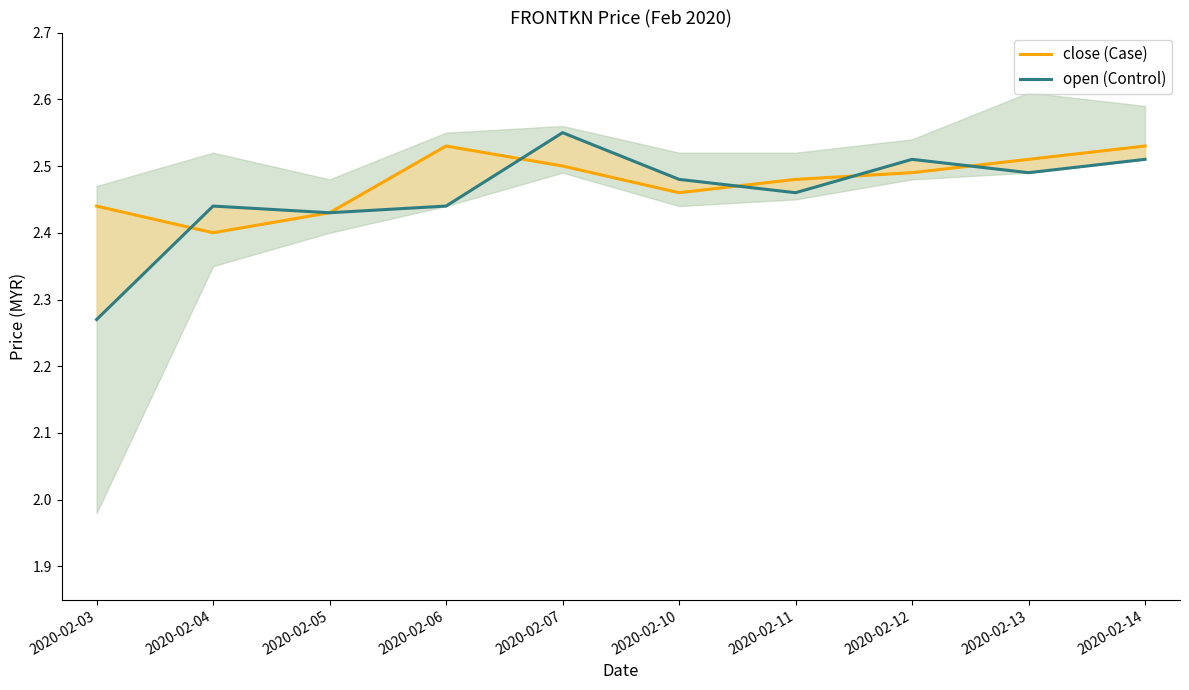

Is this an area chart (filled region under the line)?

No